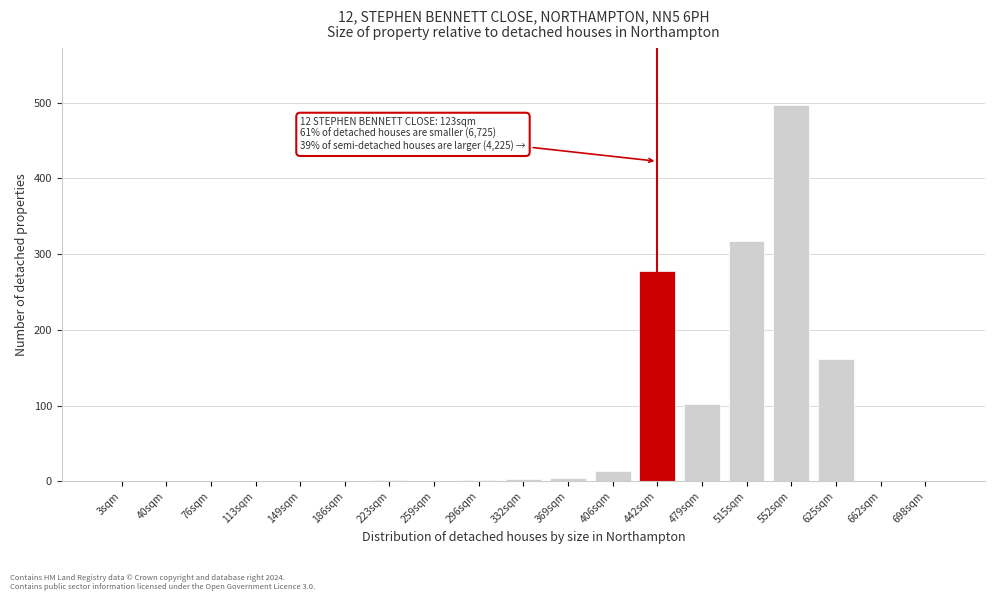

What is the maximum value shown in the chart?

497